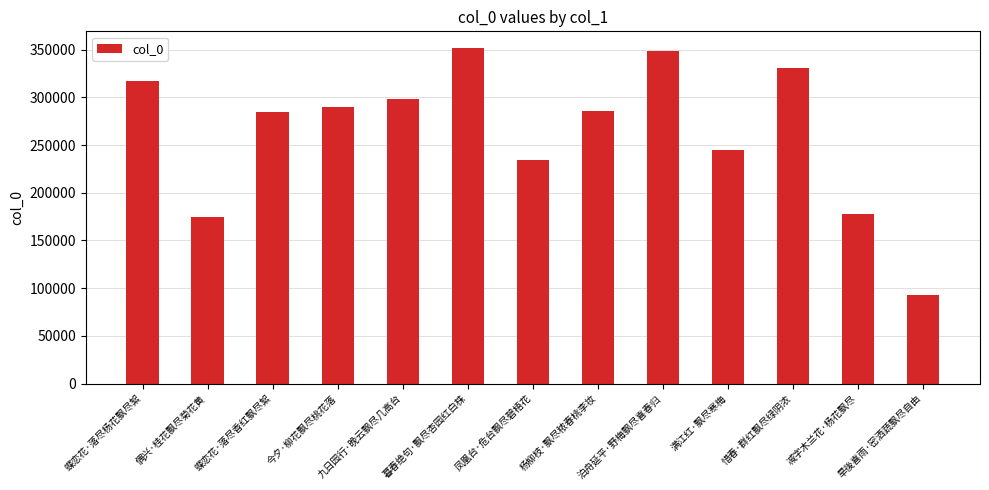

The chart shows a value of 96885 at 减字木兰花·杨花飘尽. True or false?

False